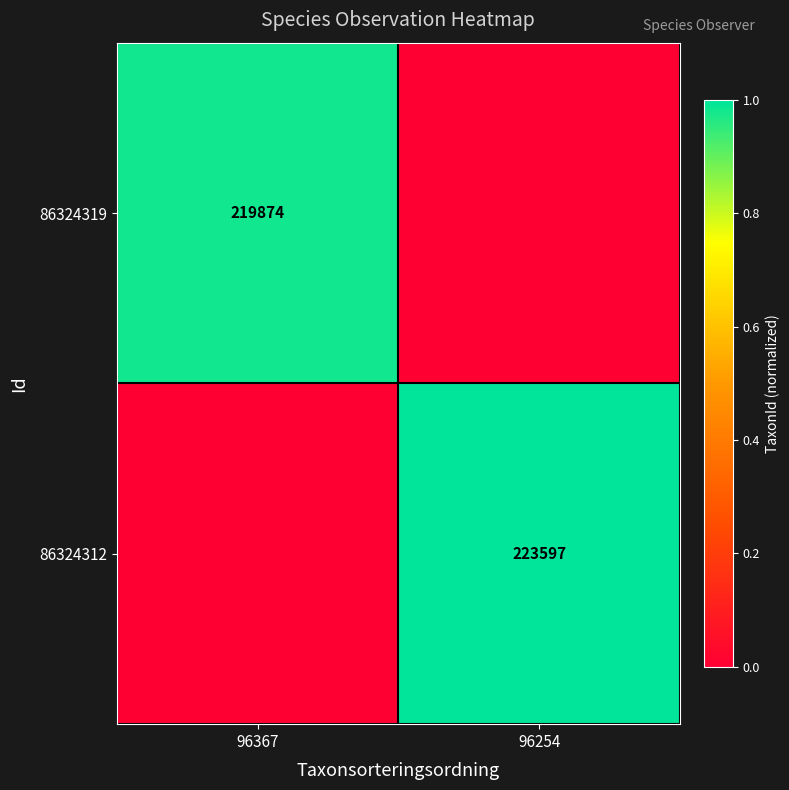

Count the number of data series in this chart.

2